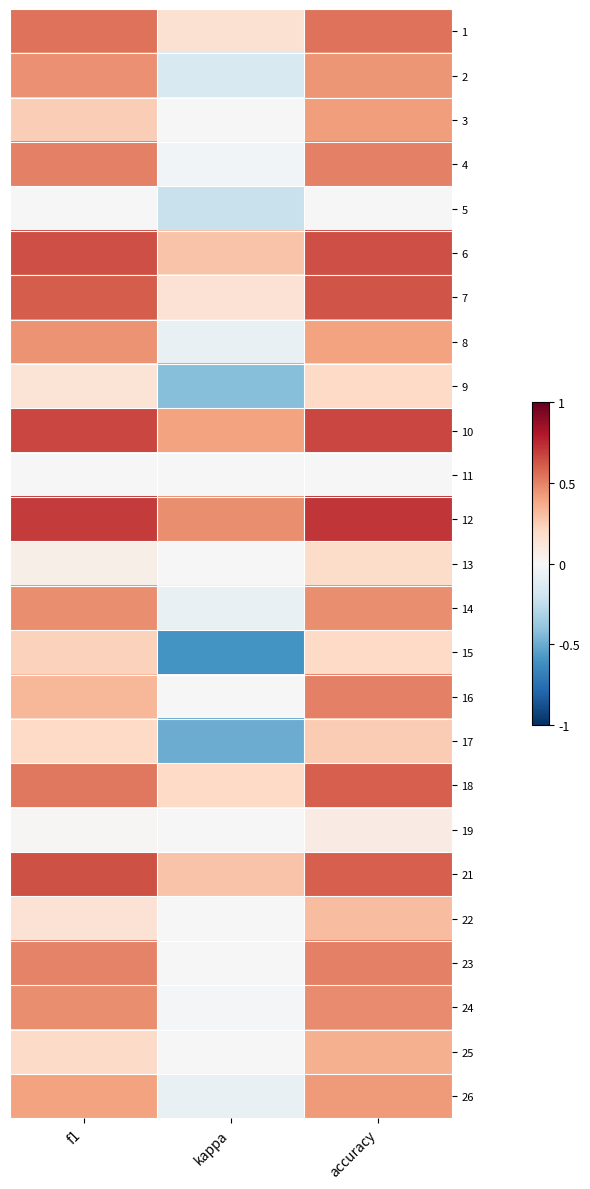

Count the number of categories in the chart.

3